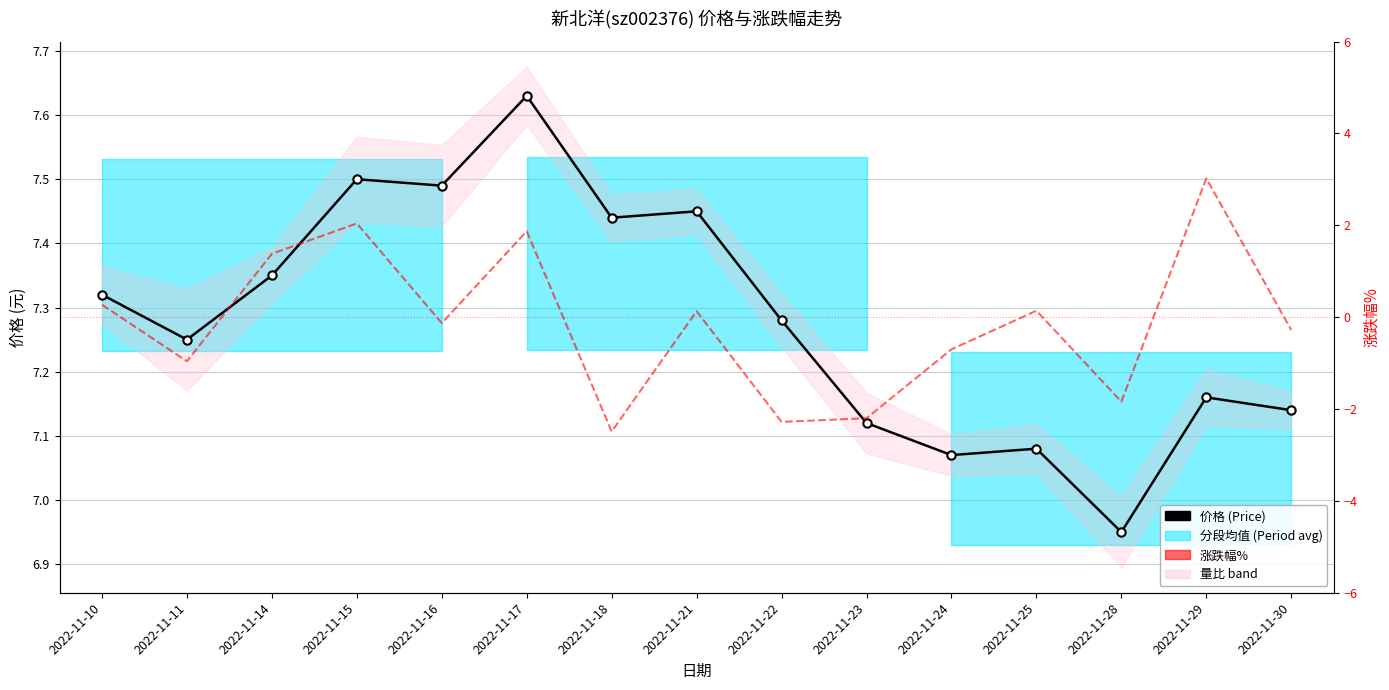

Between 2022-11-23 and 2022-11-22, which is larger?

2022-11-22